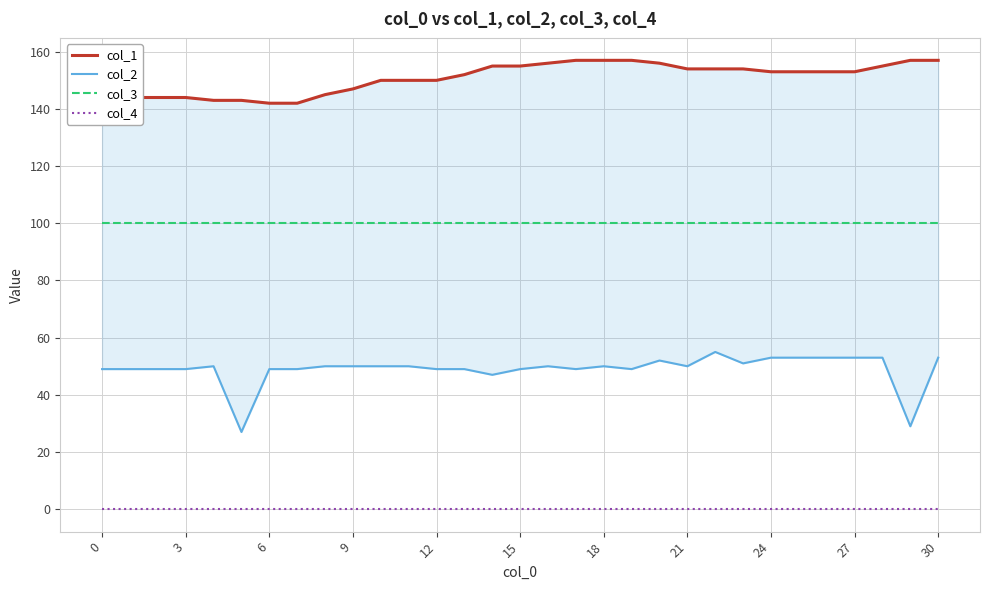

The value of col_3 at 21 is 100. True or false?

True